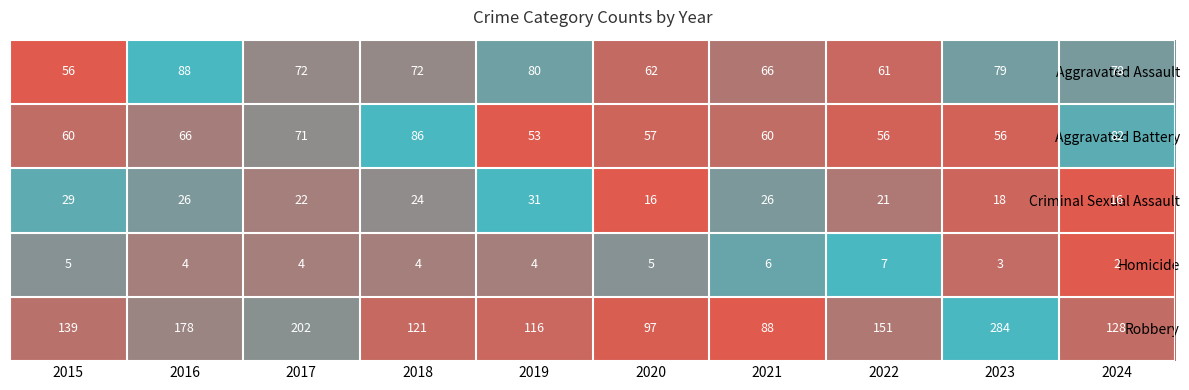

True or false: Homicide has a value of 4 at 2023.

False